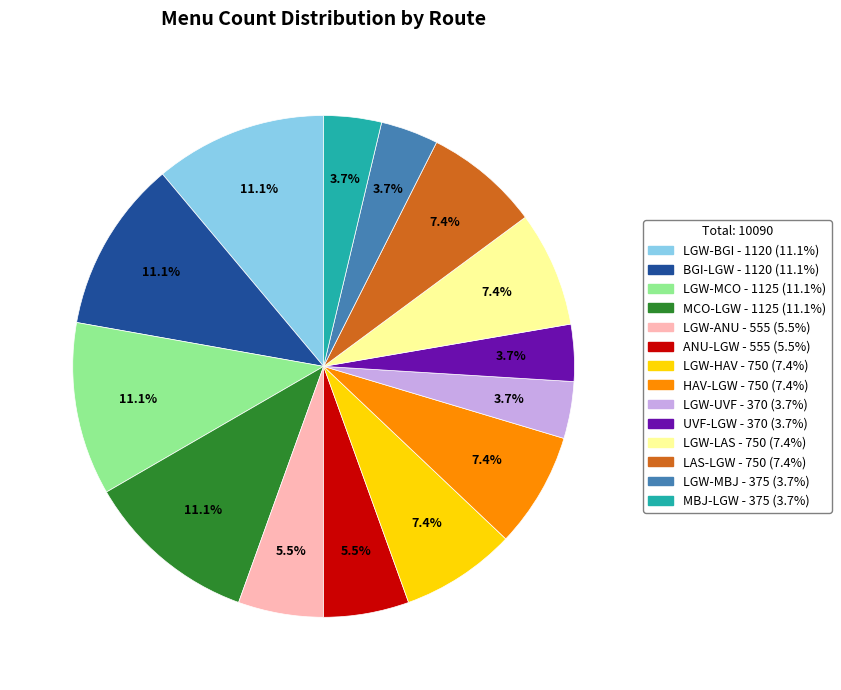

Is there any slice that represents more than half of the pie?

No